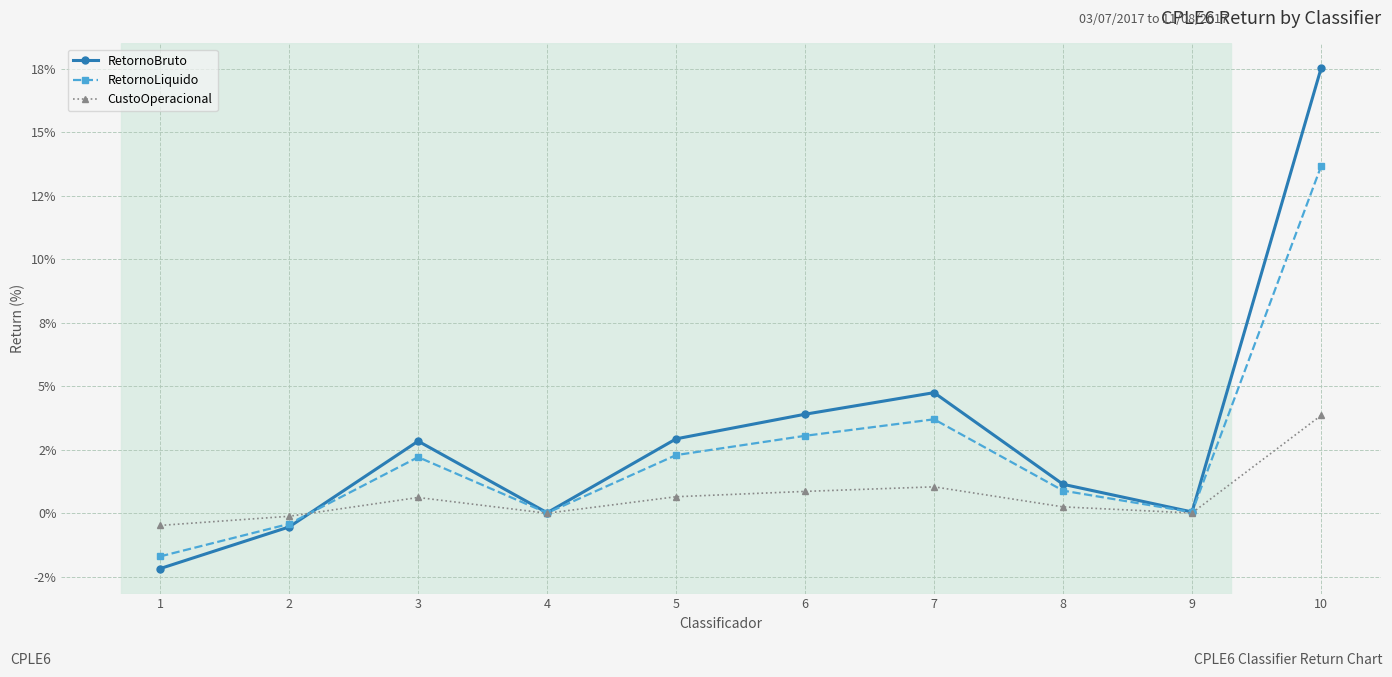

What is the difference between the highest and lowest values at 8?

0.9